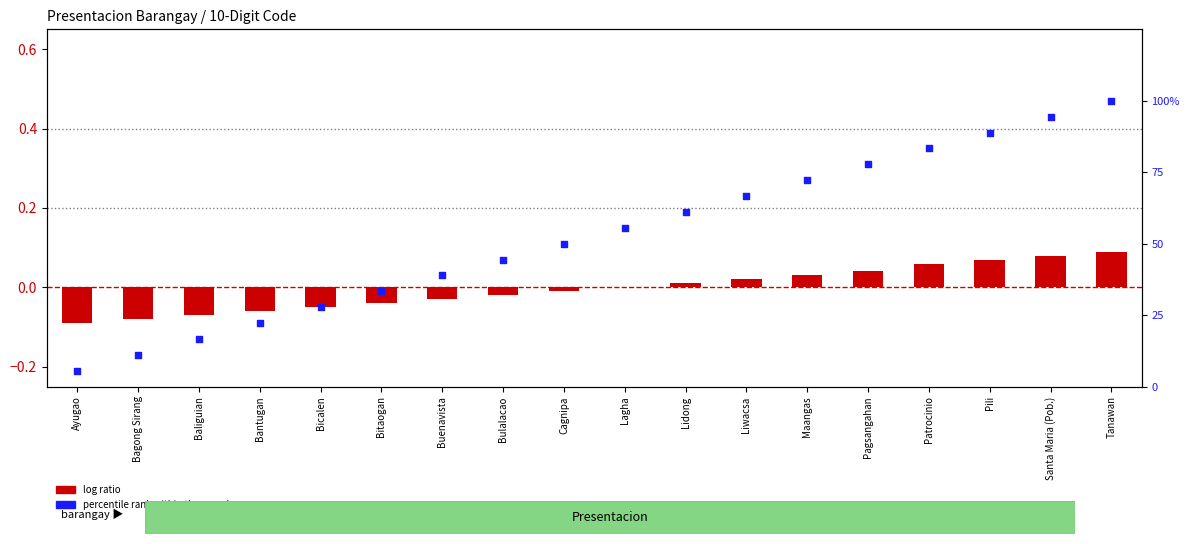

At how many categories does at least one series exceed 53?

9